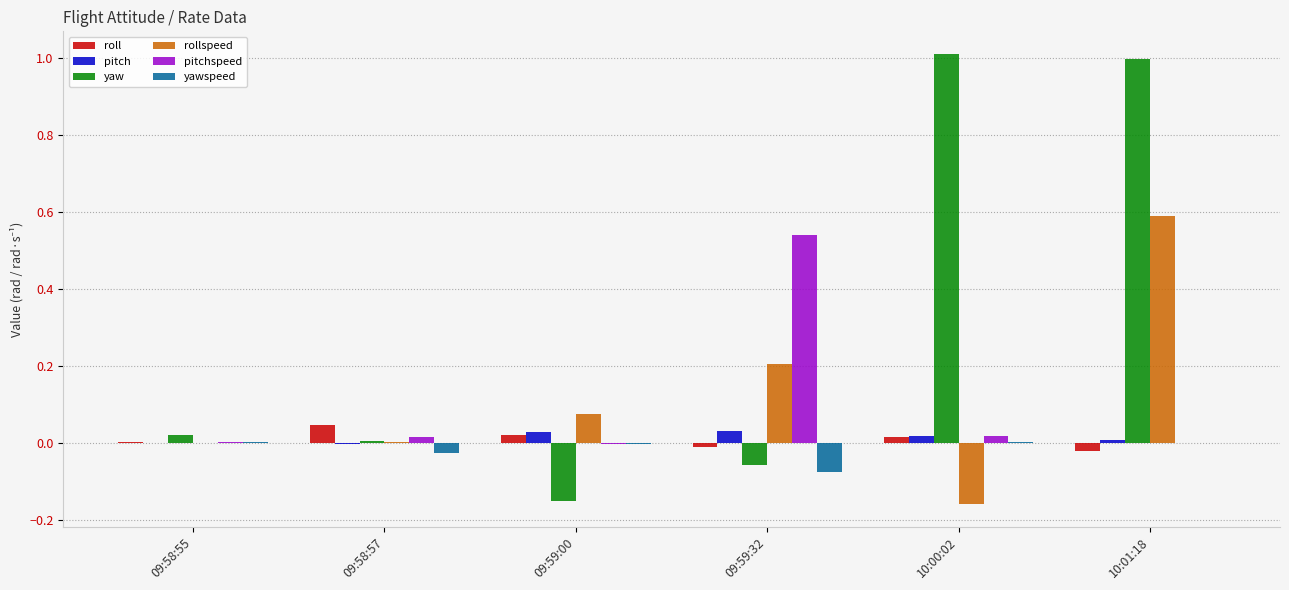

Does the chart contain stacked bars?

No